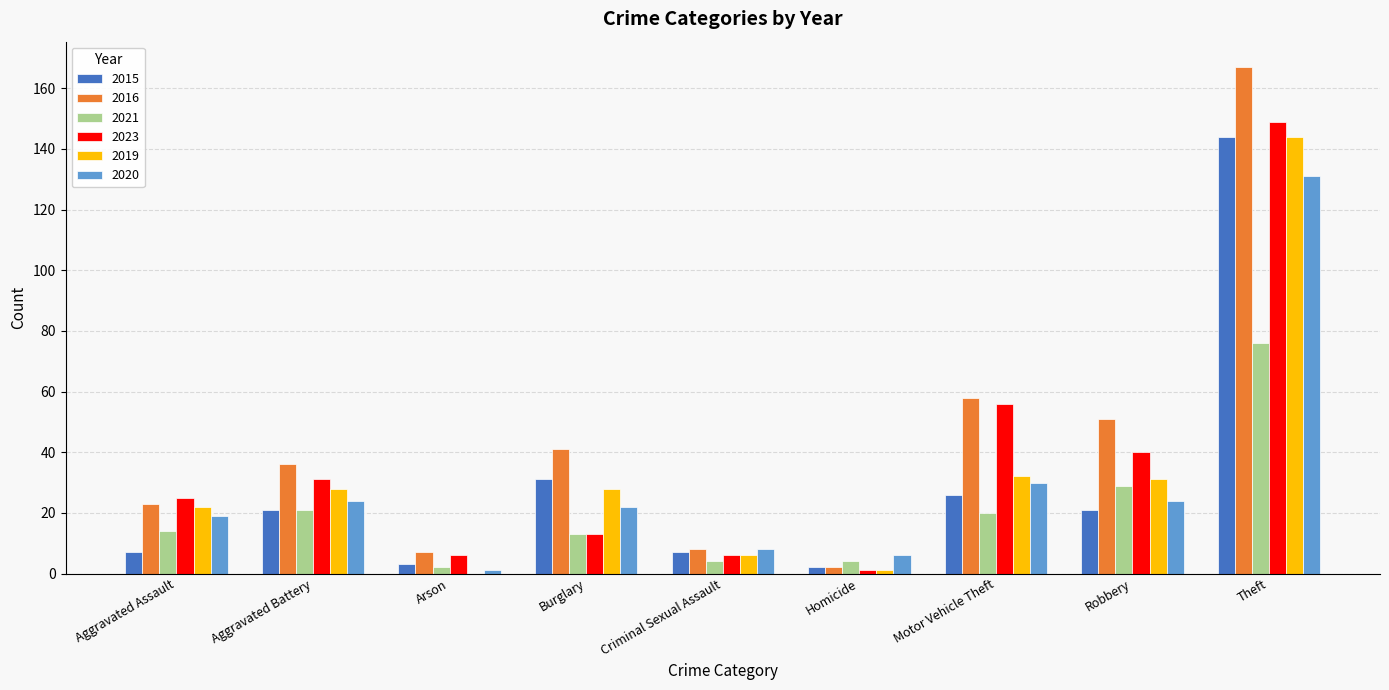

Read the 2016 value at Burglary.

41